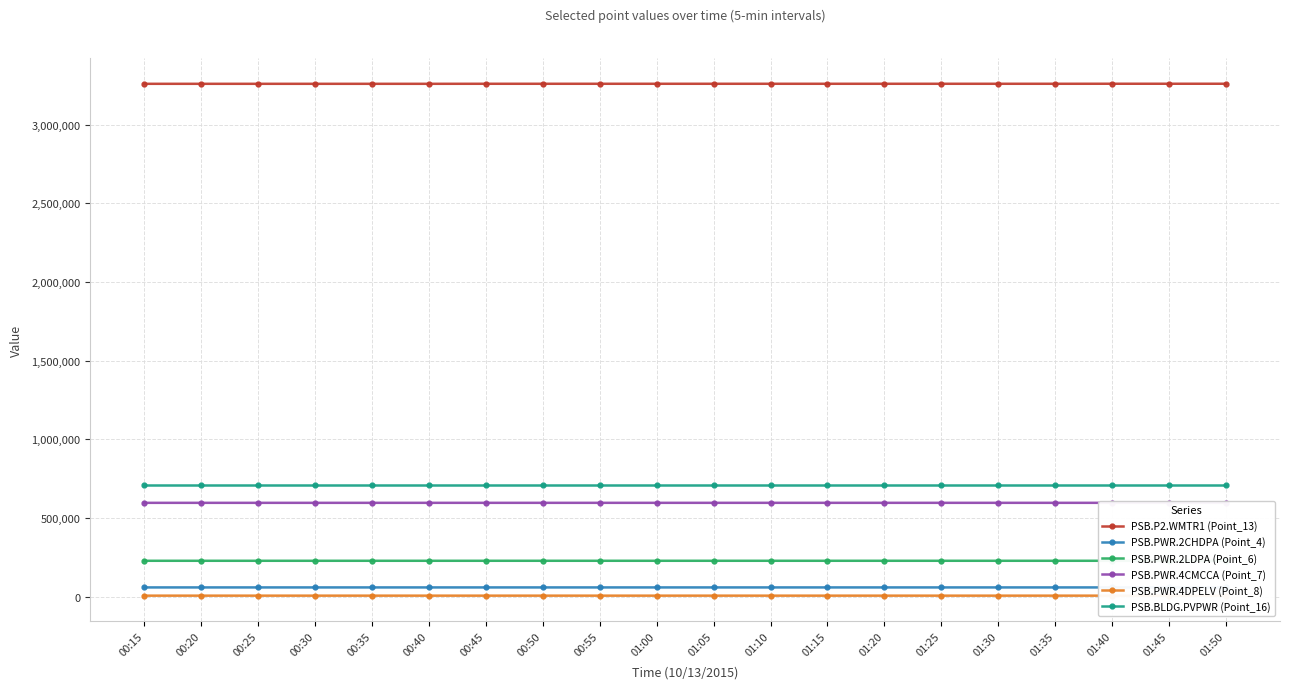

What are all the series names shown in the legend?

PSB.P2.WMTR1 (Point_13), PSB.PWR.2CHDPA (Point_4), PSB.PWR.2LDPA (Point_6), PSB.PWR.4CMCCA (Point_7), PSB.PWR.4DPELV (Point_8), PSB.BLDG.PVPWR (Point_16)